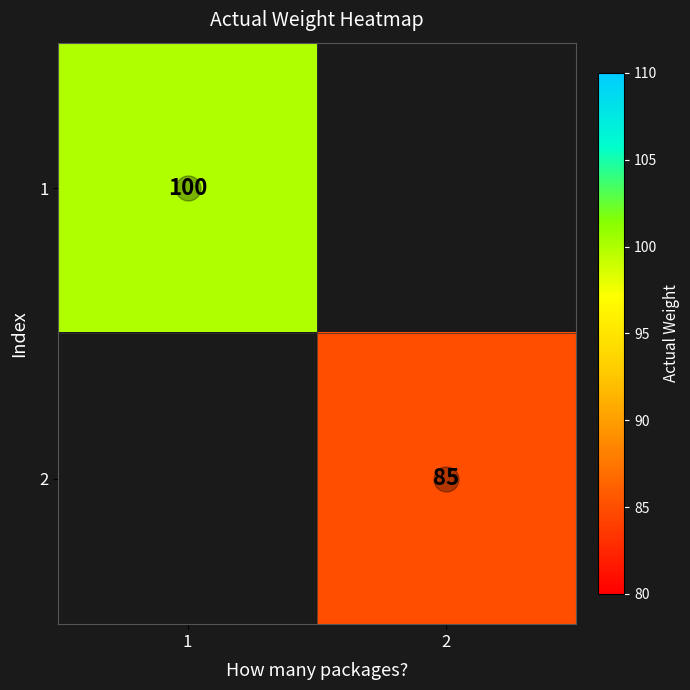

Which category has the lowest value in the 2 series?

1